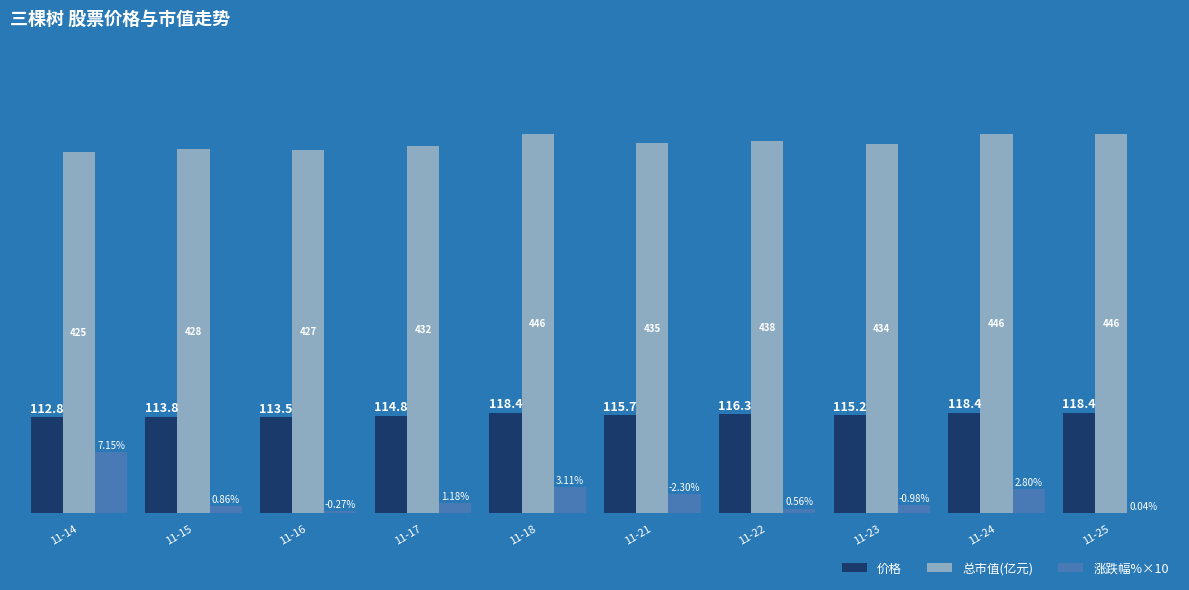

At which label is 价格 closest to 115?

11-23